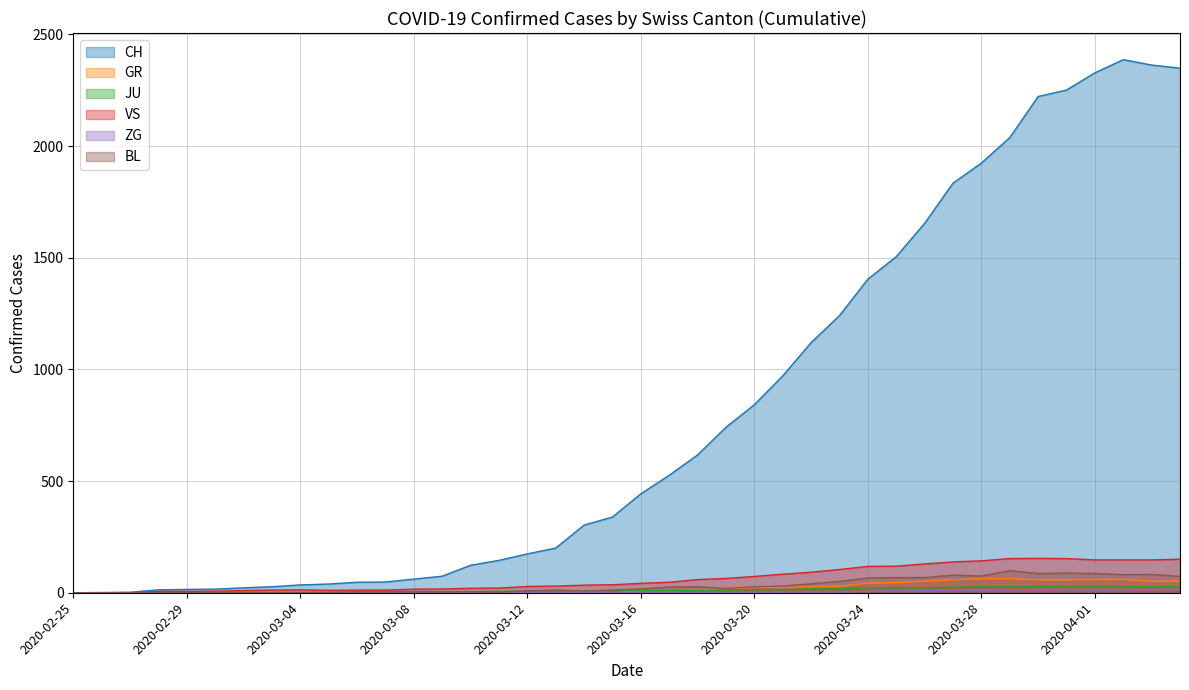

How many lines are shown in the chart?

6